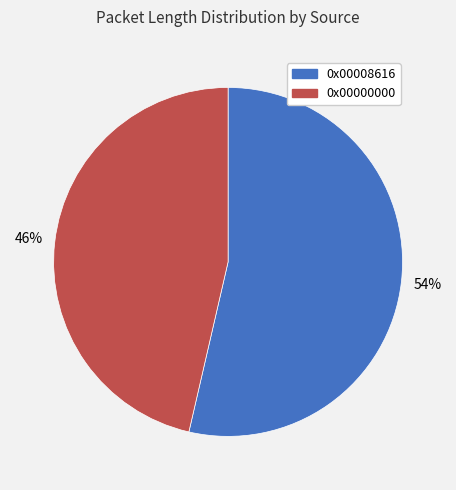

Between 0x00000000 and 0x00008616, which is larger?

0x00008616